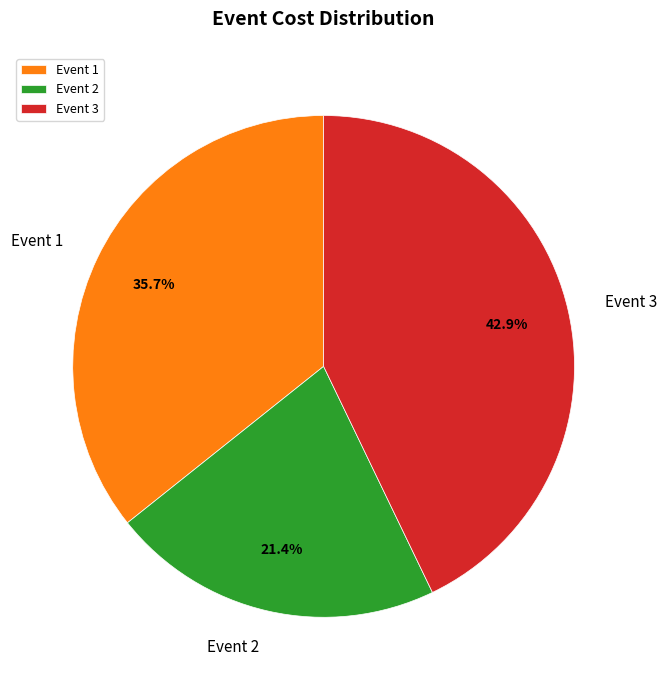

What is the smallest slice in the pie chart?

Event 2